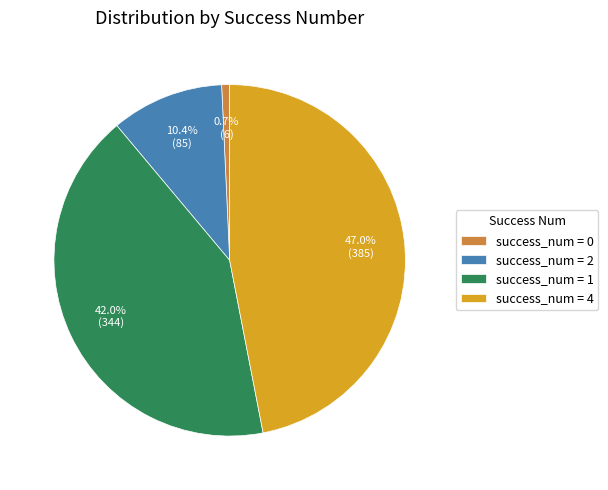

How many slices are in this pie chart?

4